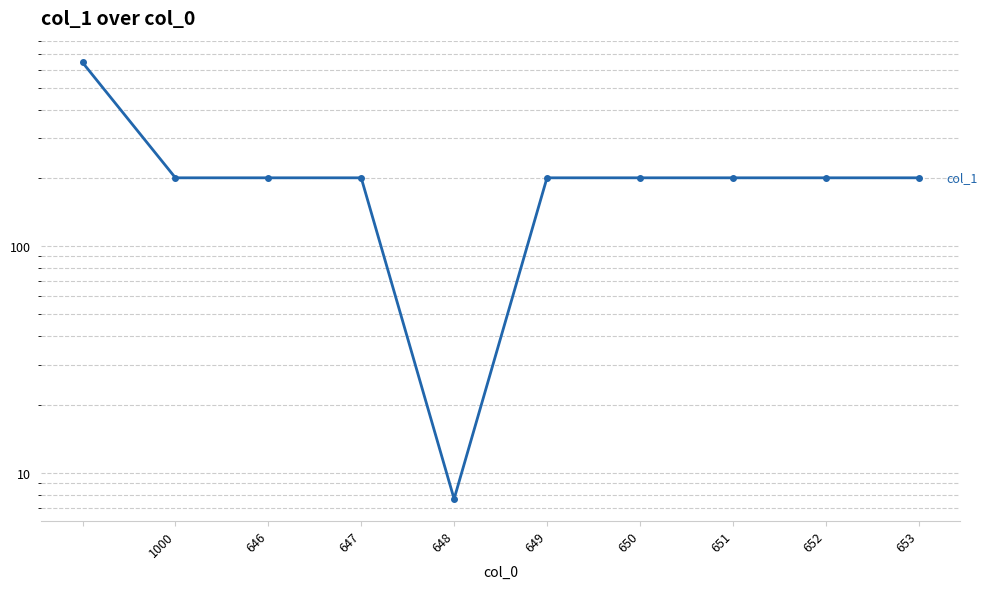

How many data points are less than 200?

1